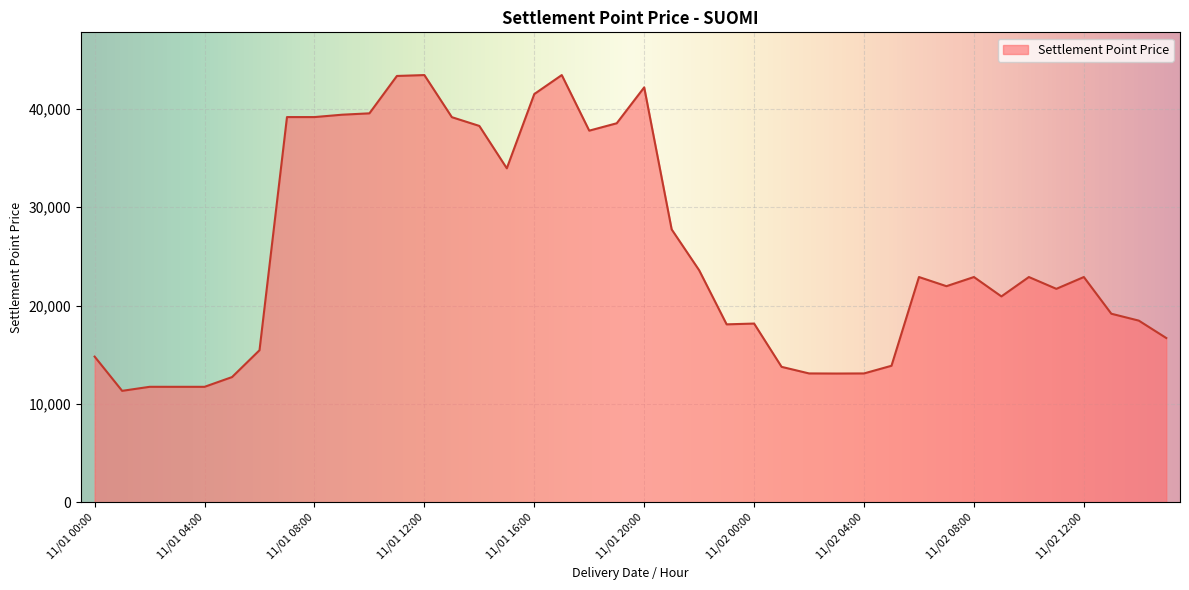

What is the average value?

25346